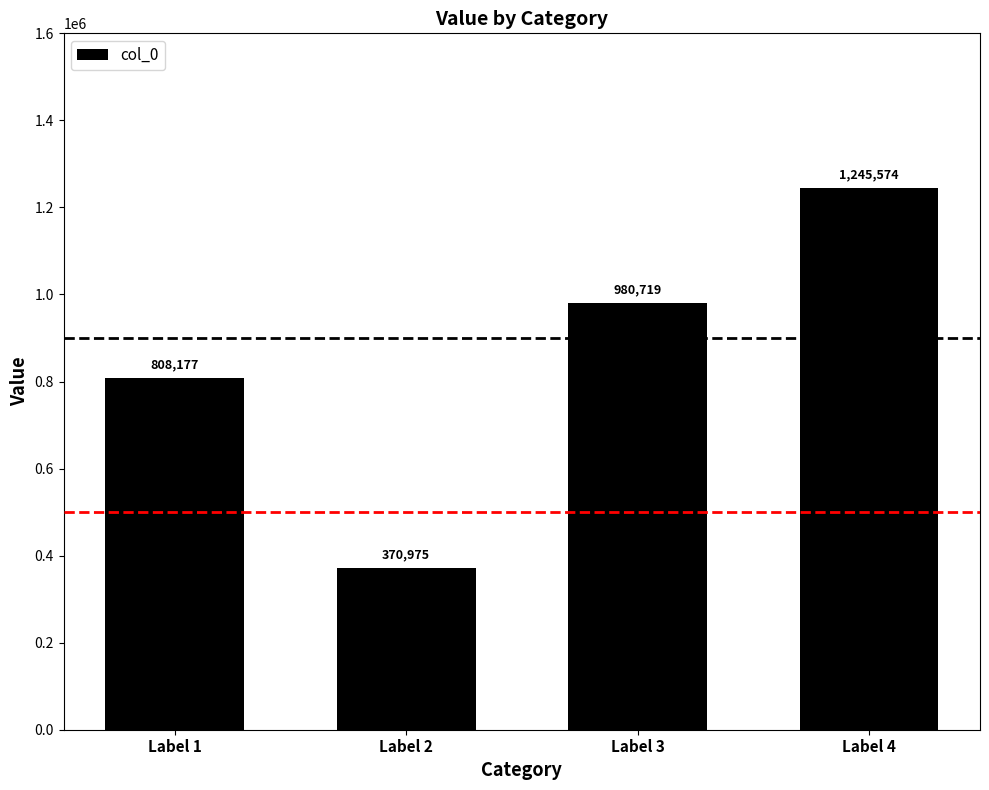

At which category does the chart reach its peak across all series?

Label 4